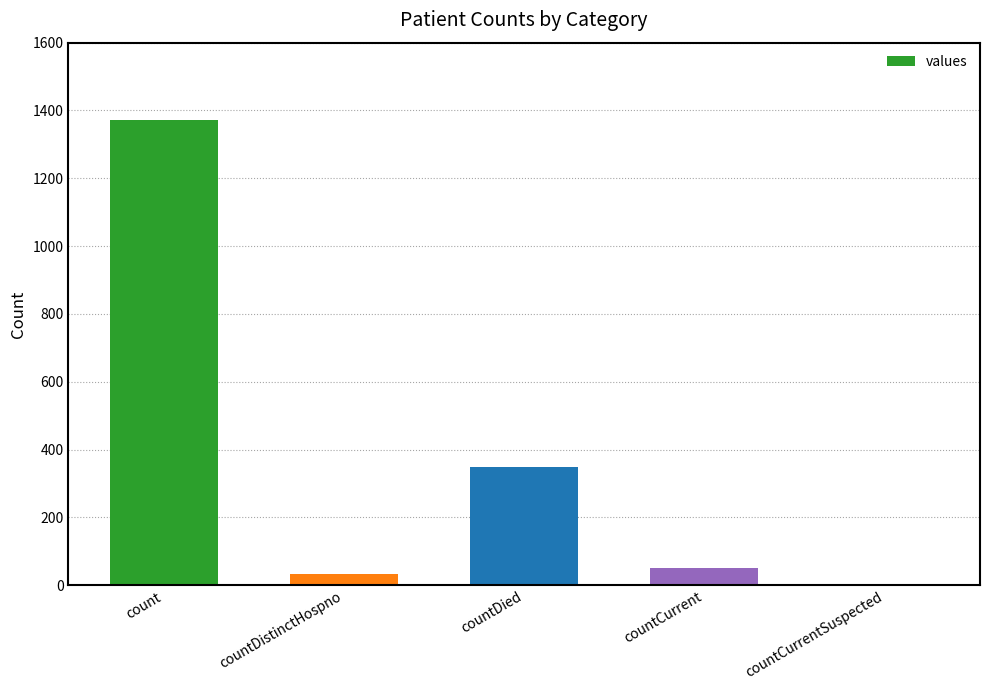

What is the greatest value displayed?

1371